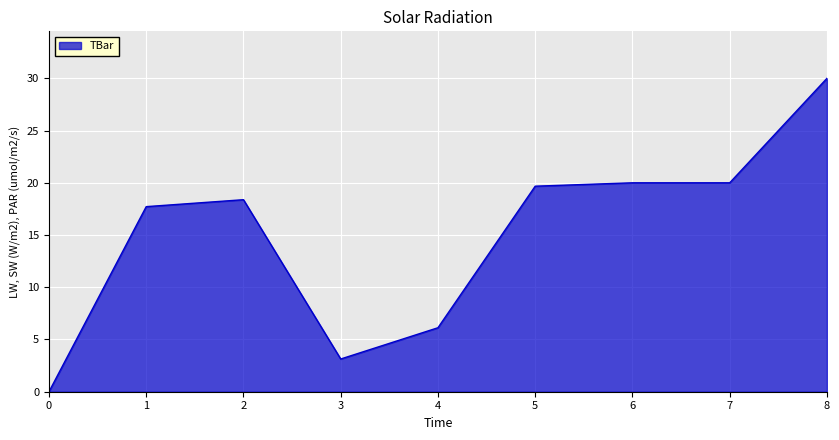

How many lines are shown in the chart?

1